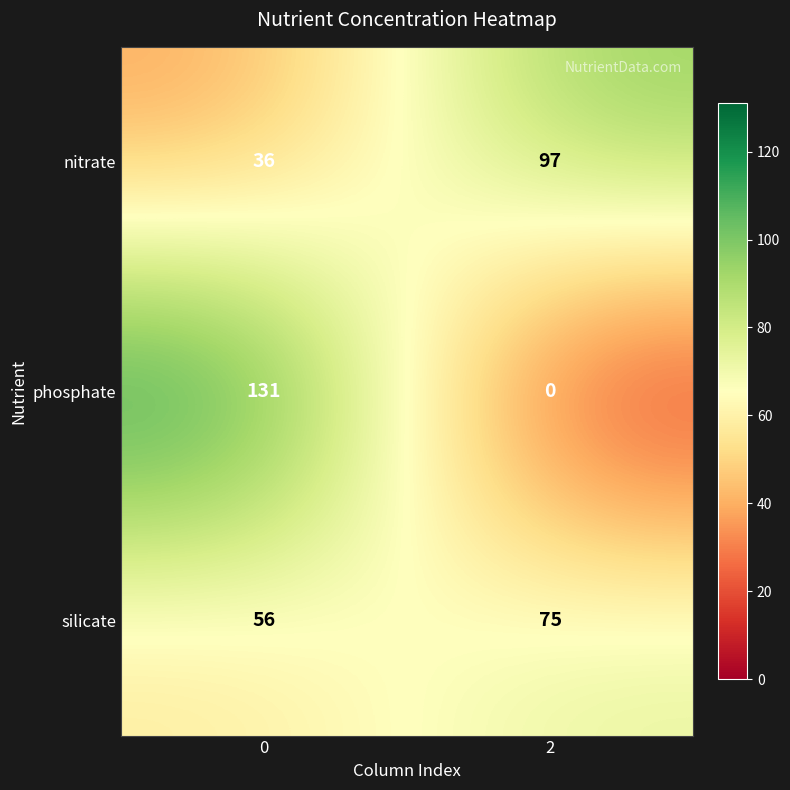

The phosphate series shows 66 at 0. True or false?

False